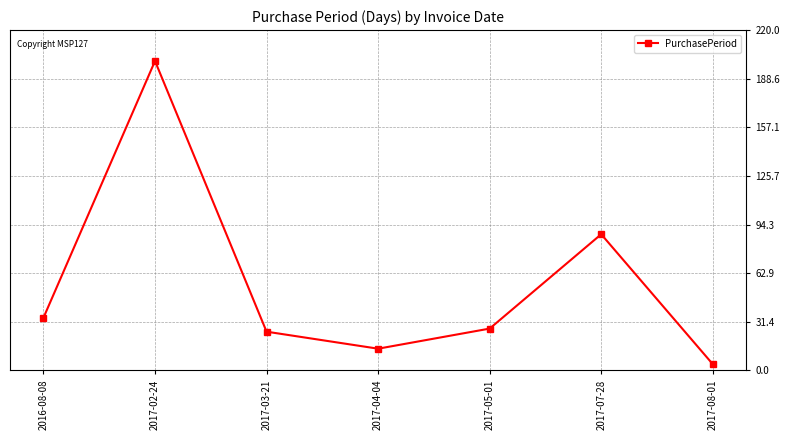

Does the chart display data point markers on the line(s)?

Yes